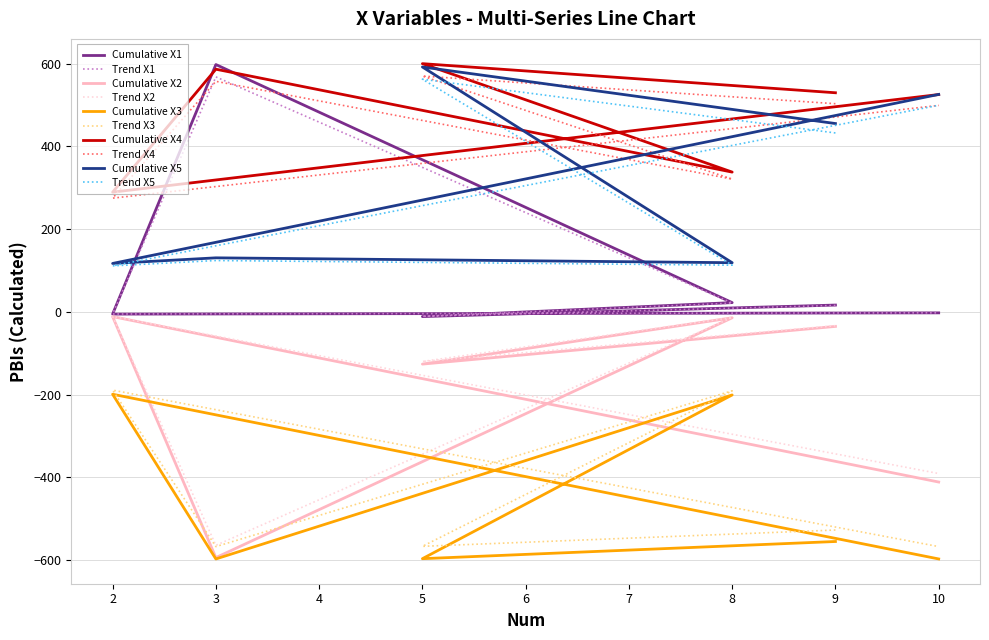

What is the sum of the X2 values at 3 and 5?

-720.5